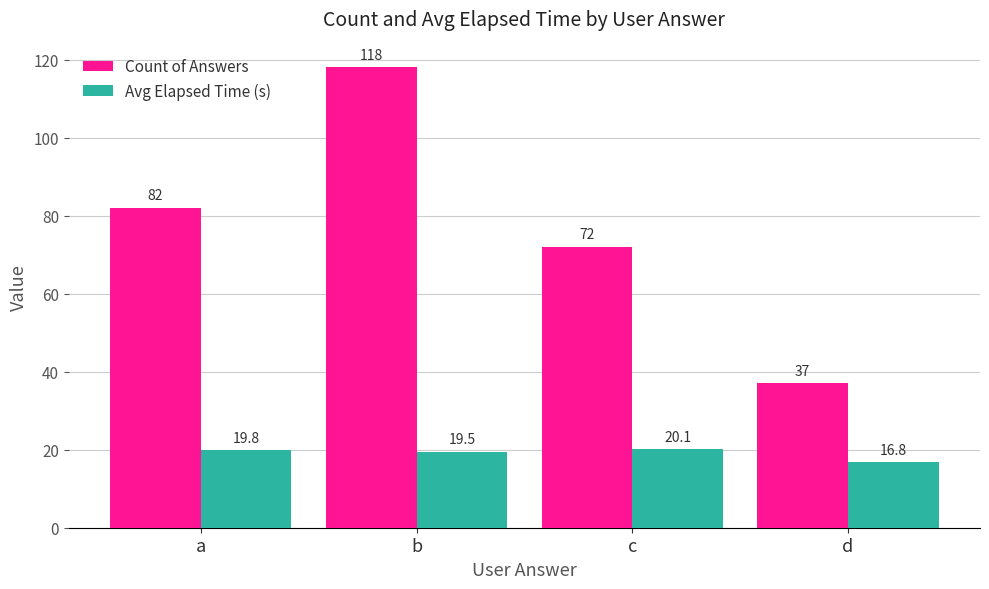

What is the spread (max minus min) of values at a?

62.2